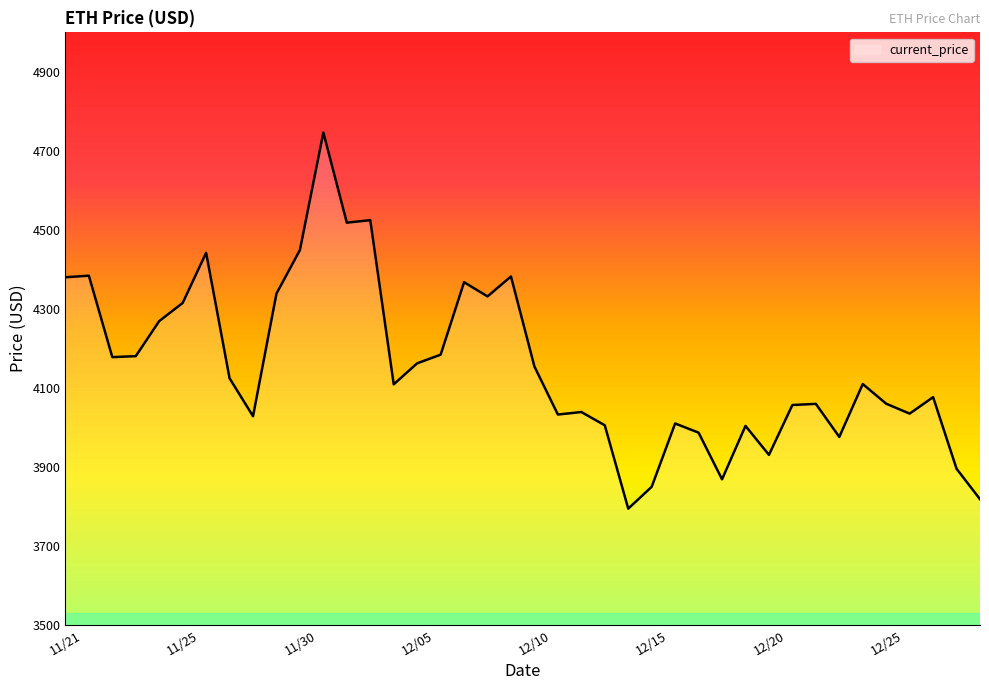

What is the smallest value displayed?

3794.3